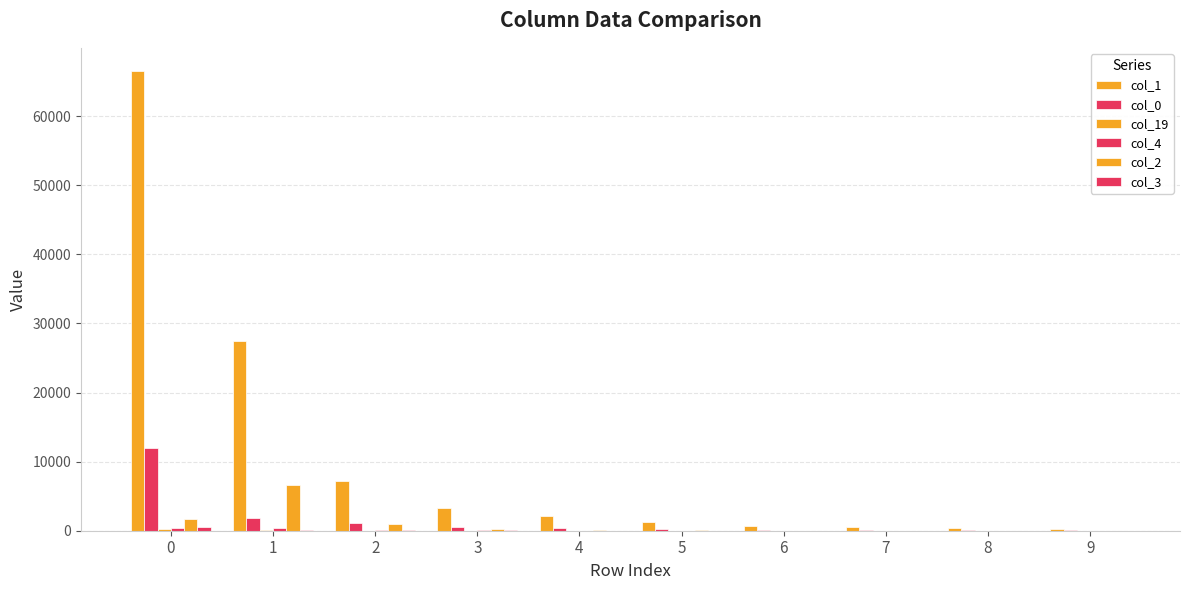

How many distinct data groups are displayed?

6